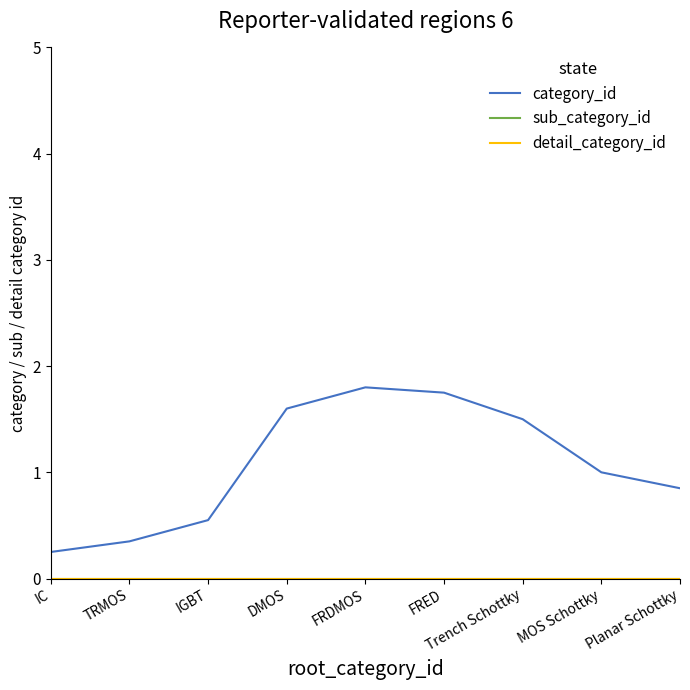

Is this an area chart (filled region under the line)?

No